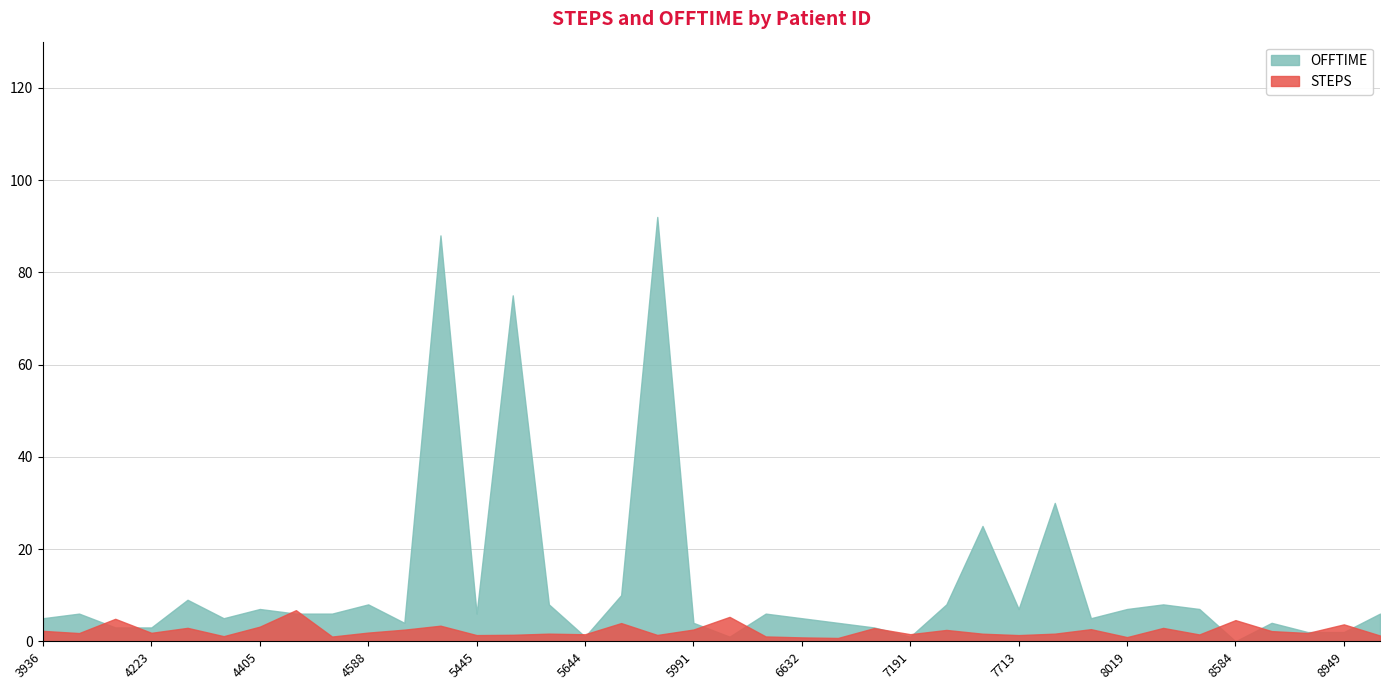

Between which two adjacent categories do STEPS and OFFTIME first intersect?

3970 and 4181